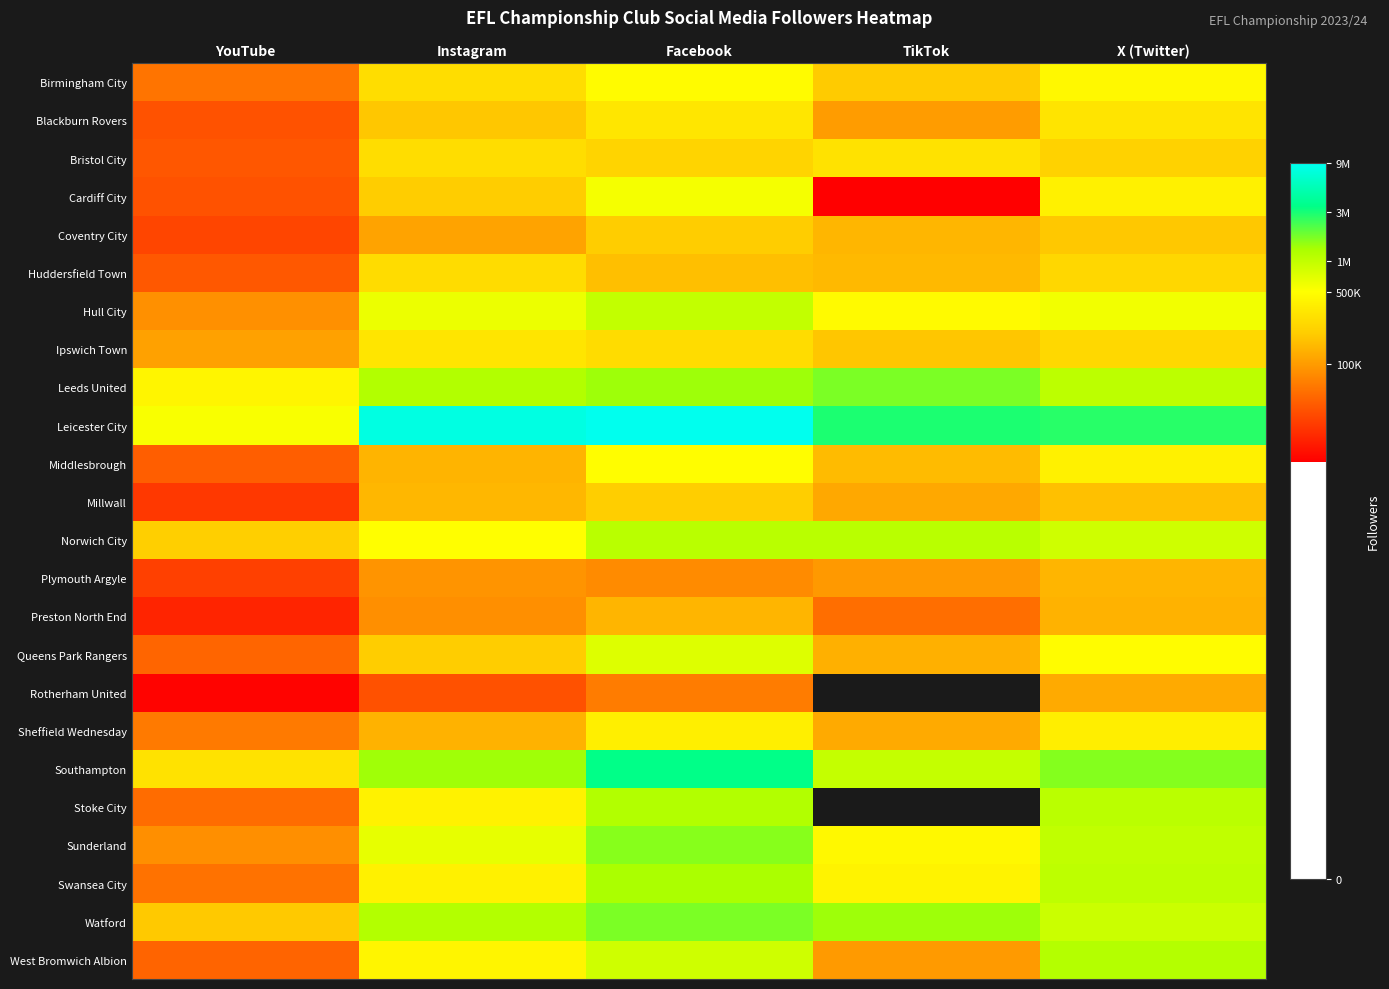

What is the total value across all series at YouTube?

265.5